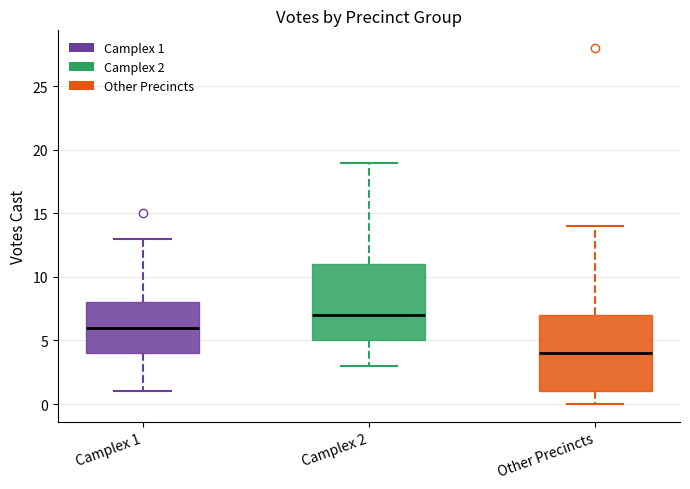

Which box has the lowest median line?

Other Precincts